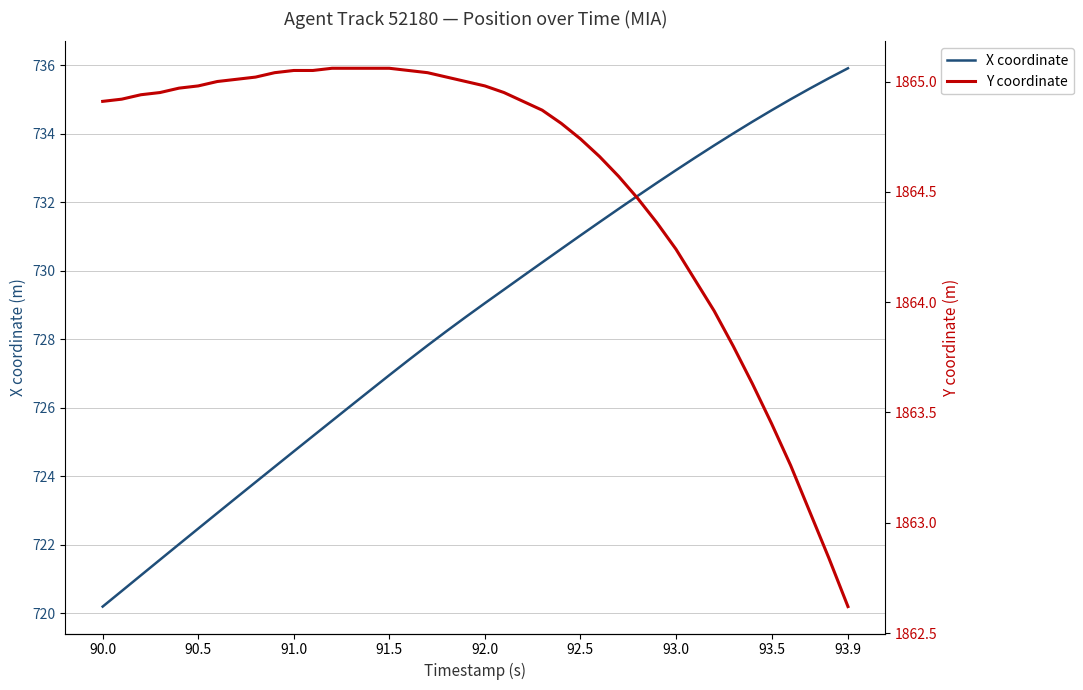

What is the highest value of the X coordinate series?

735.9